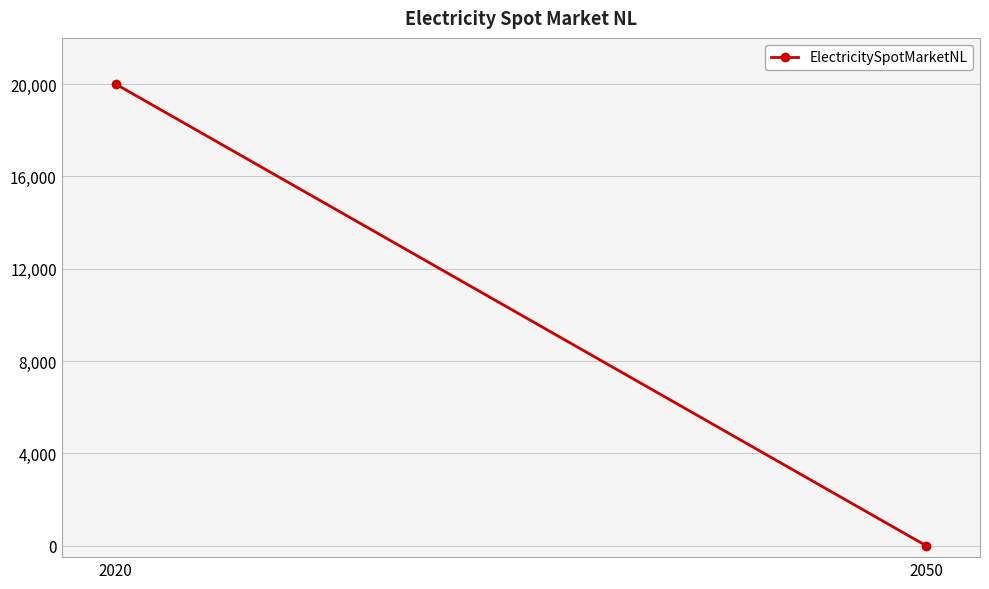

How many positive values are there?

1